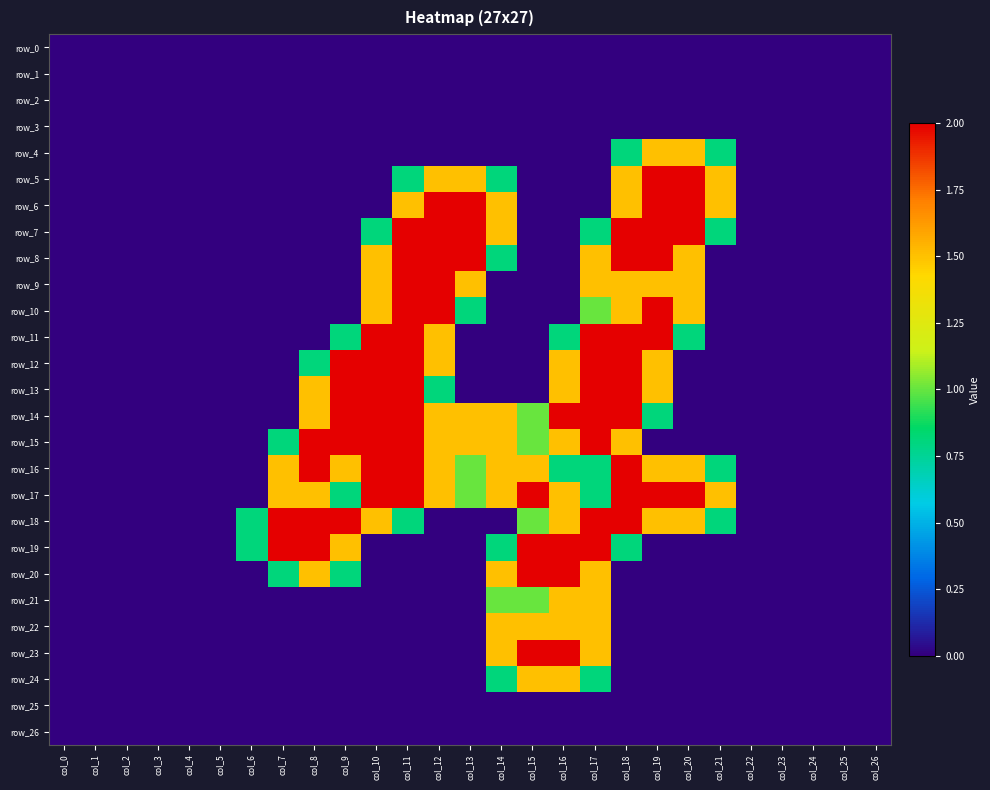

At which category is the sum across all series the highest?

col_17